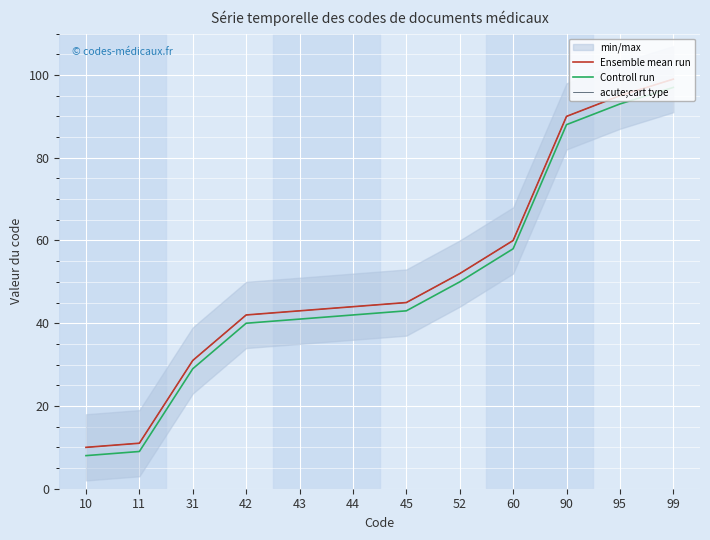

At which label is acute;cart type closest to 54?

52